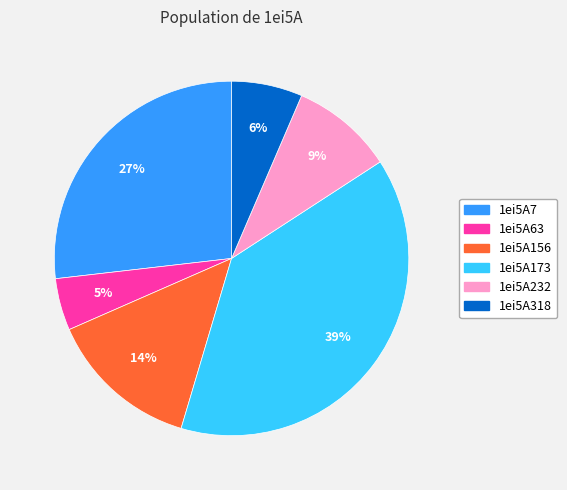

Which has a higher value, 1ei5A173 or 1ei5A232?

1ei5A173